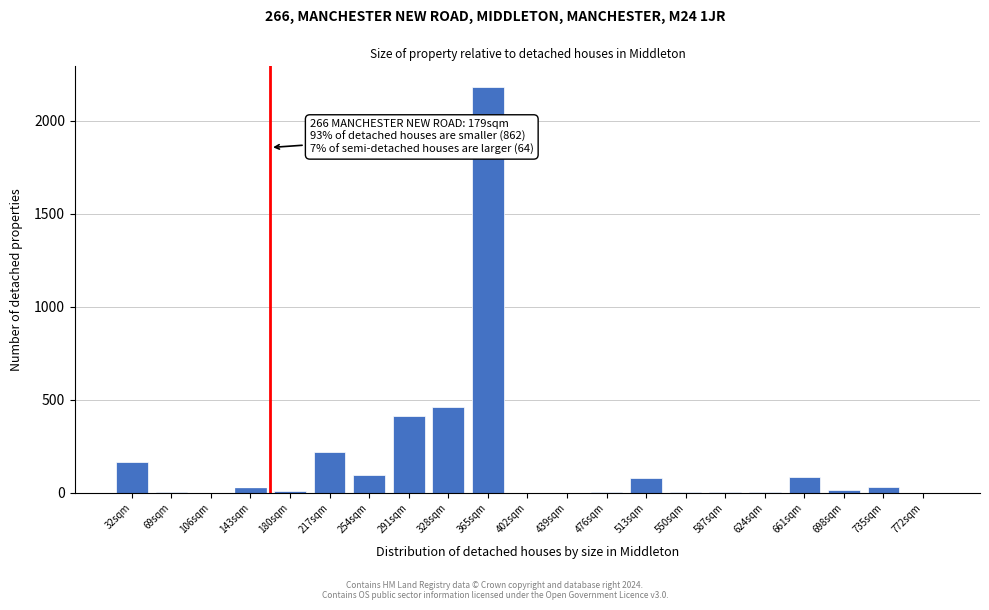

The chart shows a value of 2185 at 365sqm. True or false?

True